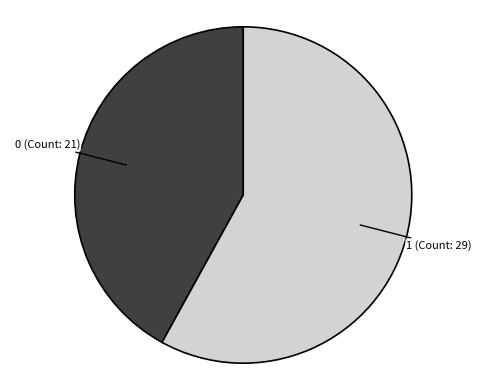

Is there a majority slice in this chart?

Yes